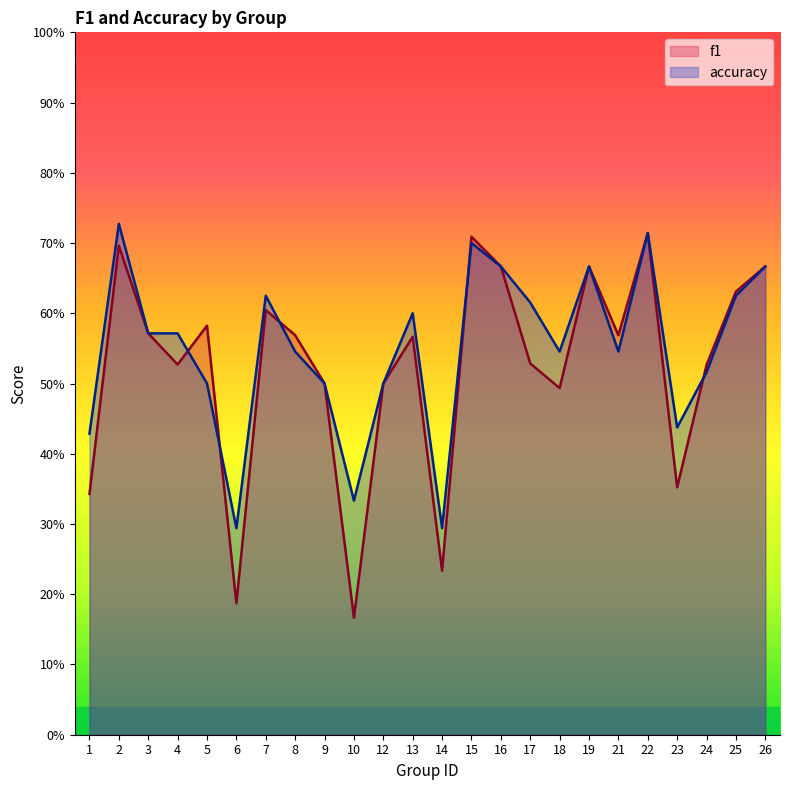

Which series ends up on top after the final intersection of f1 and accuracy?

f1